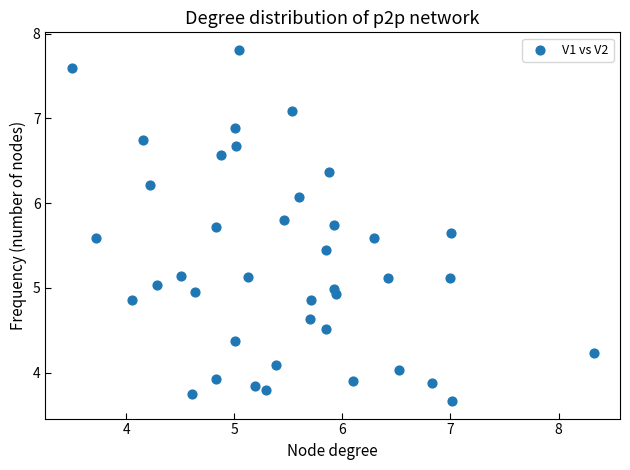

What is the range of X values (max minus min)?

4.8